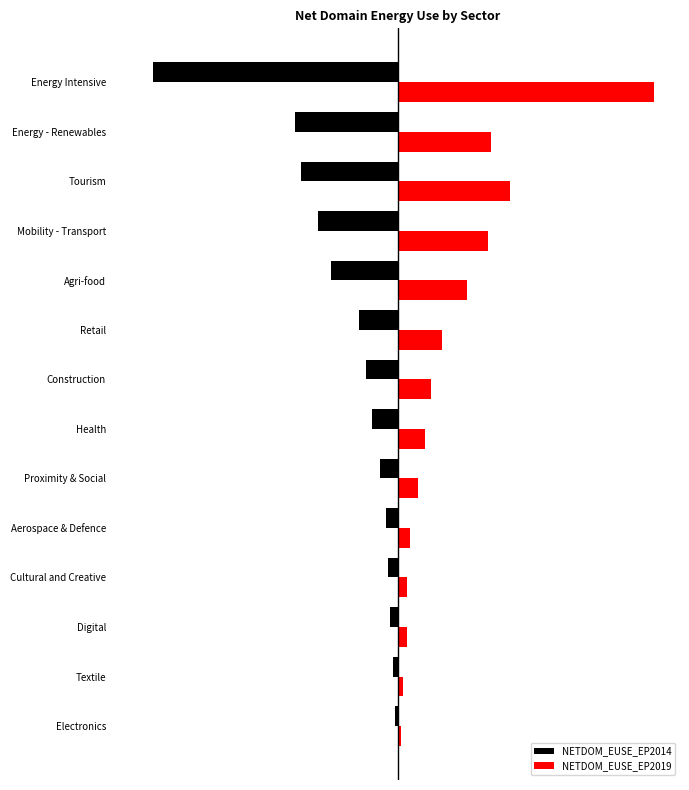

What is the sum of all NETDOM_EUSE_EP2019 values?

31841969.2